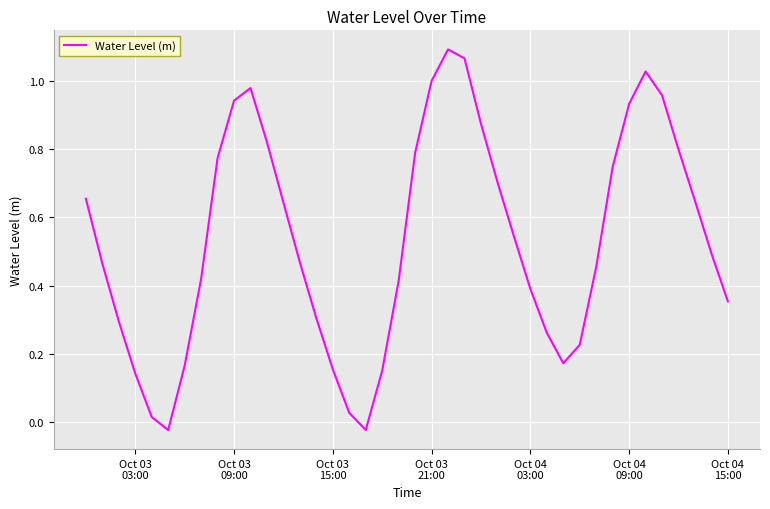

How many lines are shown in the chart?

1